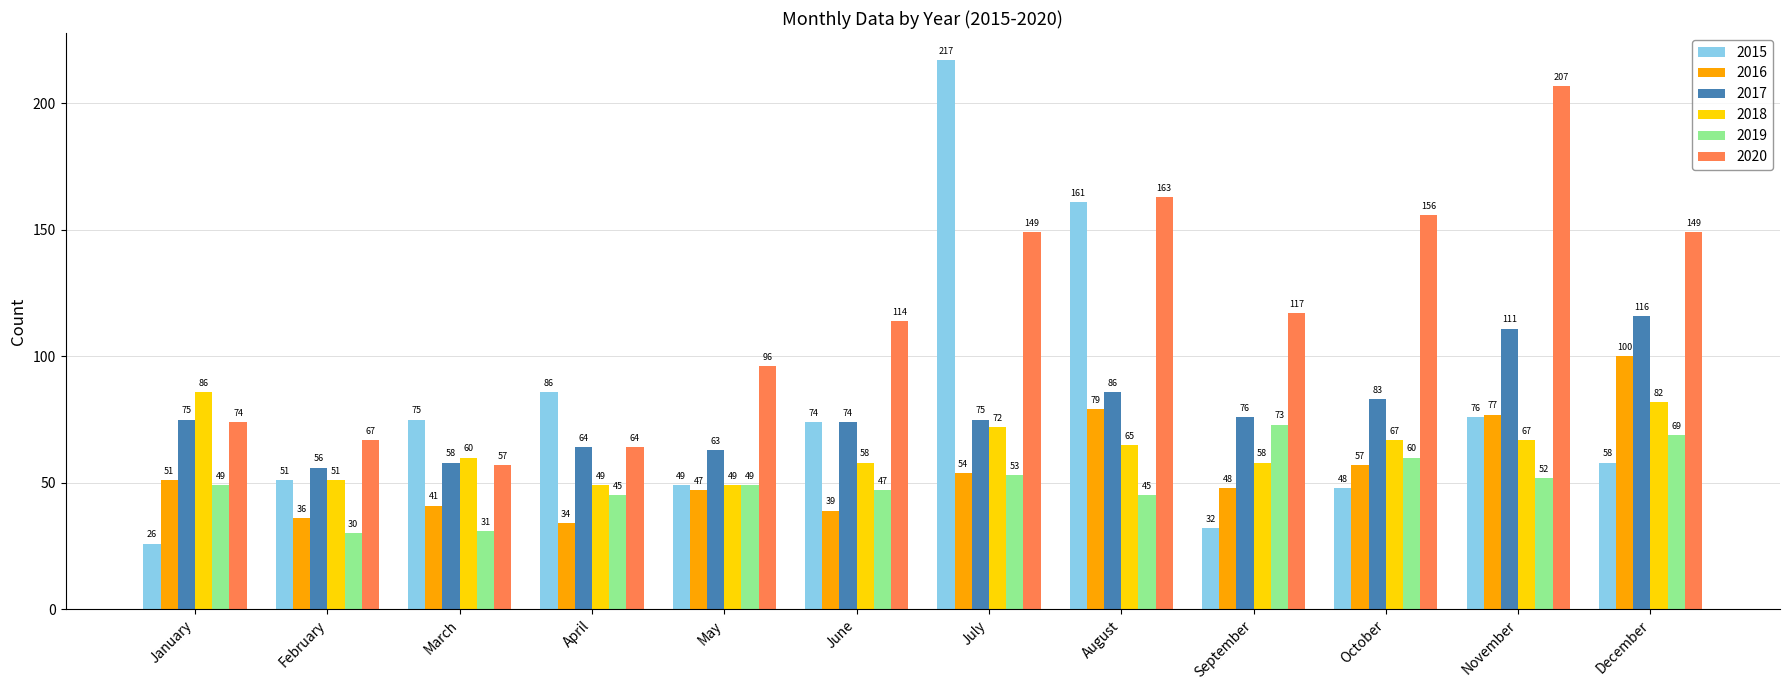

Reading right to left, transcribe all the data shown in this chart.

2015: 58	76	48	32	161	217	74	49	86	75	51	26
2016: 100	77	57	48	79	54	39	47	34	41	36	51
2017: 116	111	83	76	86	75	74	63	64	58	56	75
2018: 82	67	67	58	65	72	58	49	49	60	51	86
2019: 69	52	60	73	45	53	47	49	45	31	30	49
2020: 149	207	156	117	163	149	114	96	64	57	67	74